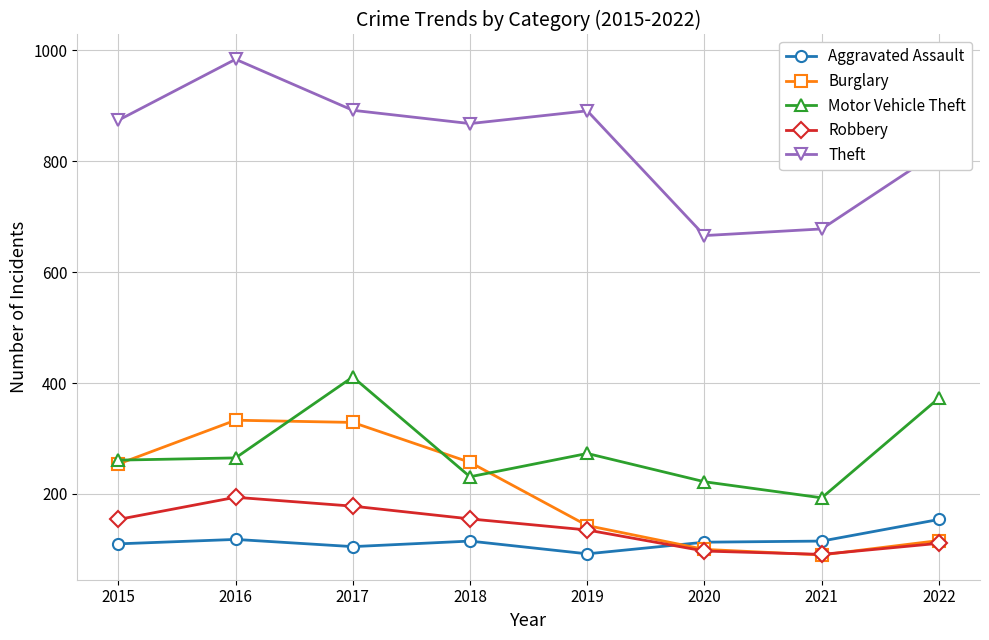

Which series has the largest total across all categories?

Theft